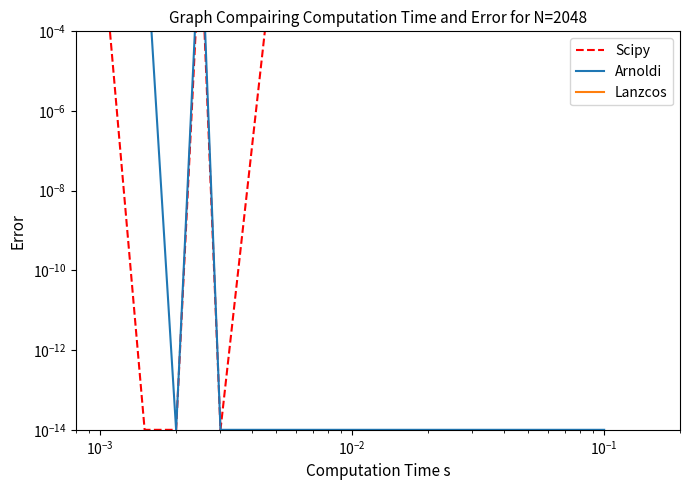

True or false: Arnoldi has a value of 0.0 at 8.

False